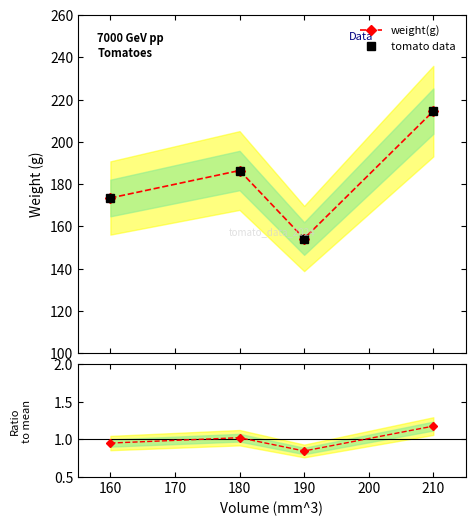

Reading left to right, transcribe all the data shown in this chart.

weight(g): 173.4	186.4	154.2	214.5
tomato data: 173.4	186.4	154.2	214.5
Ratio to mean: 1.0	1.0	0.8	1.2